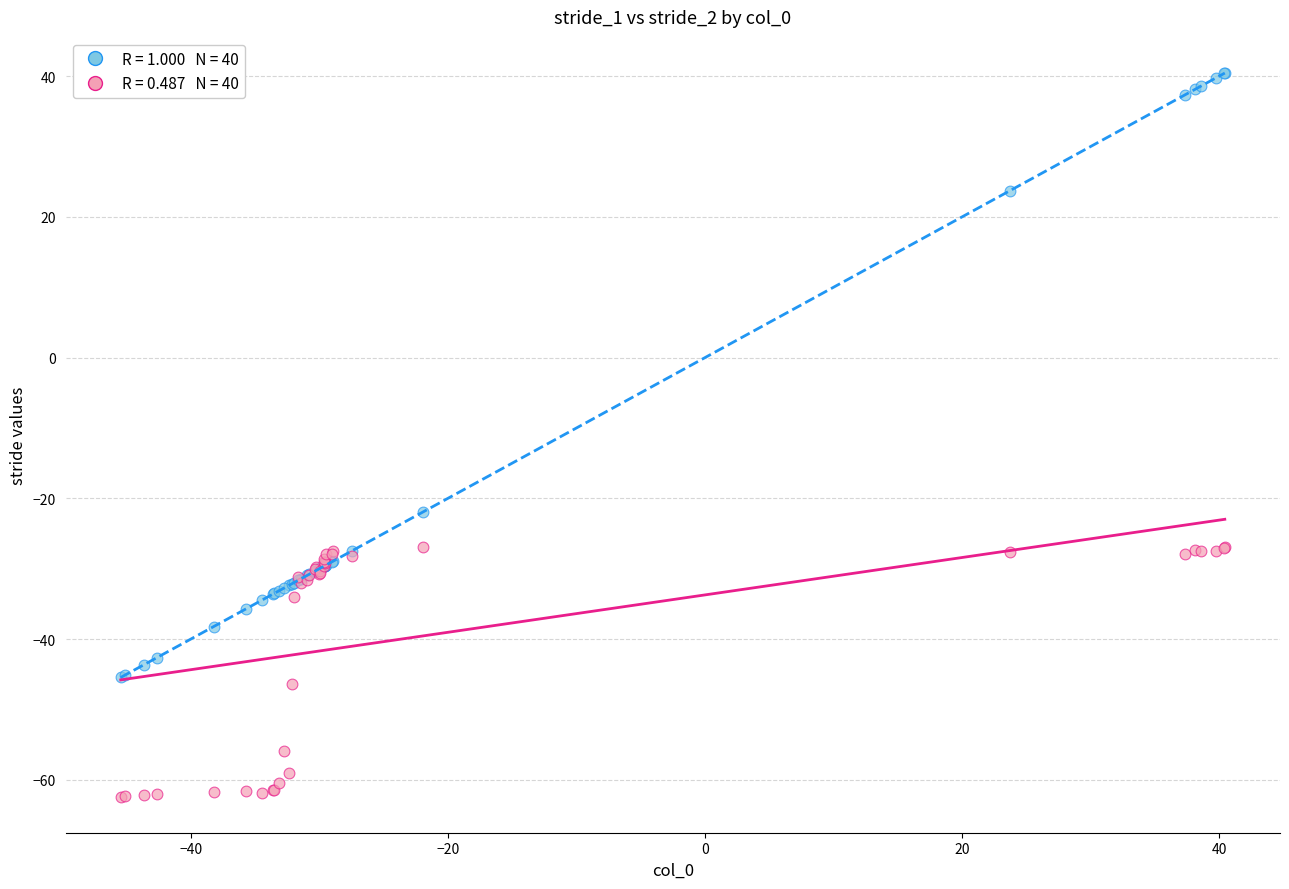

Across all series, what Y value is closest to -10?

-22.0